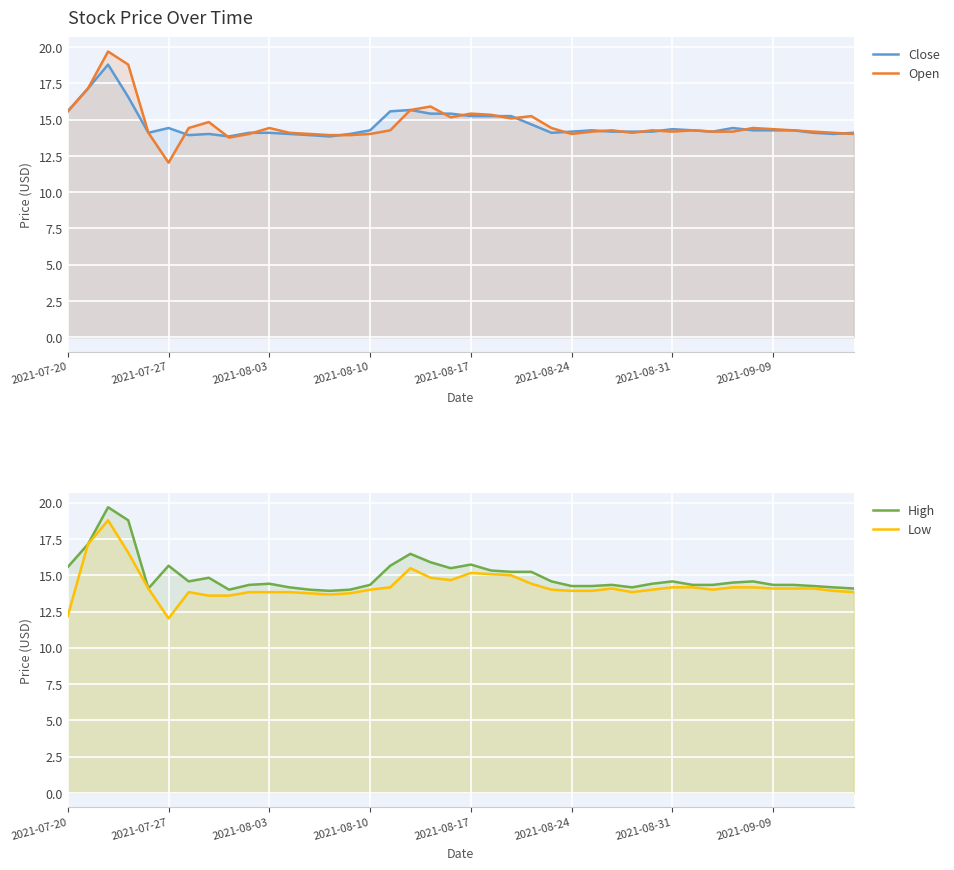

Between 2021-08-24 and 2021-08-31, which series saw the biggest shift?

High